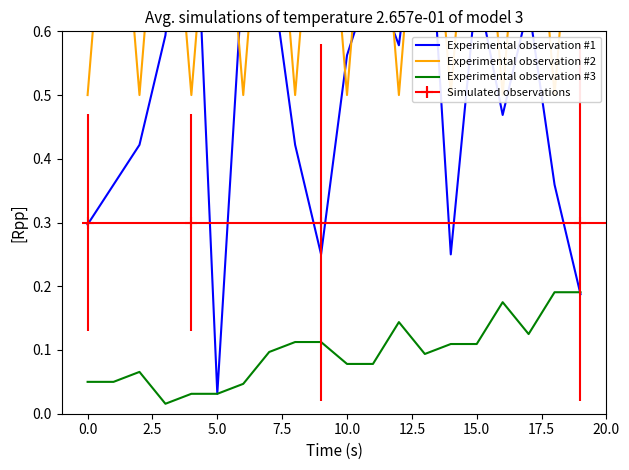

What is the difference between the second highest and minimum values in the Experimental observation #3 series?

0.2